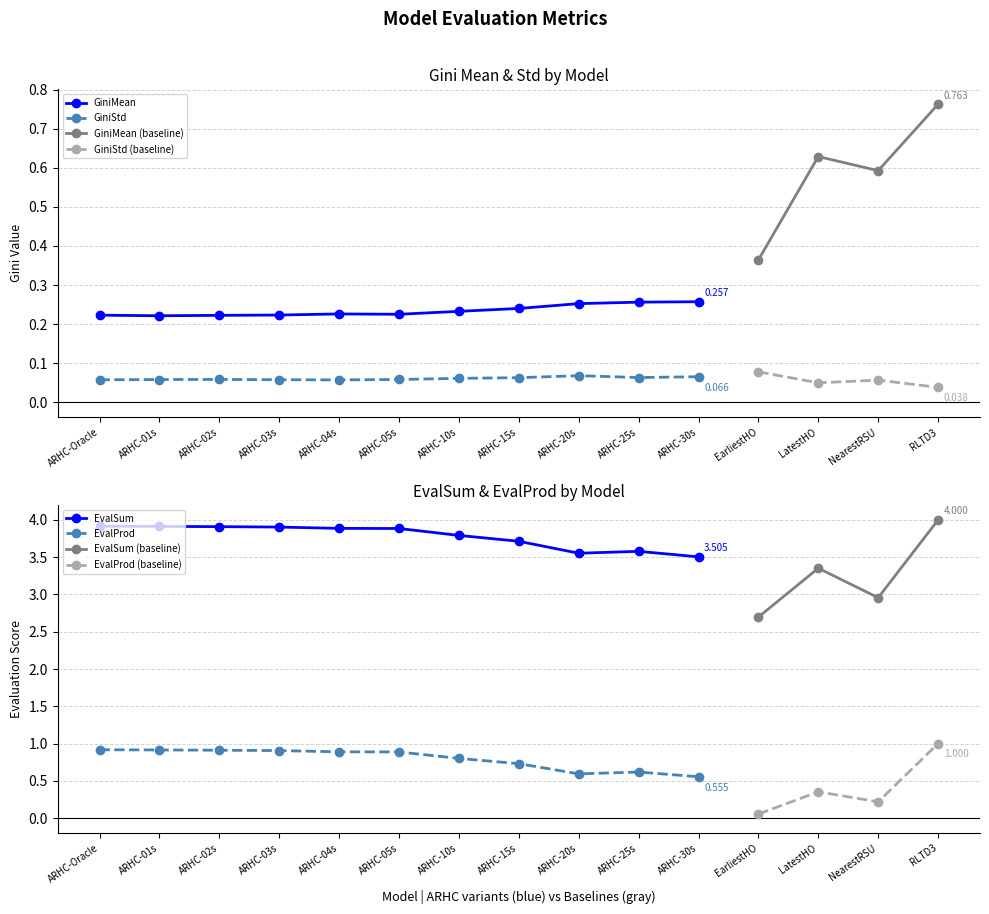

Is the value of GiniMean at ARHC-10s greater than the value of GiniStd at ARHC-20s?

Yes